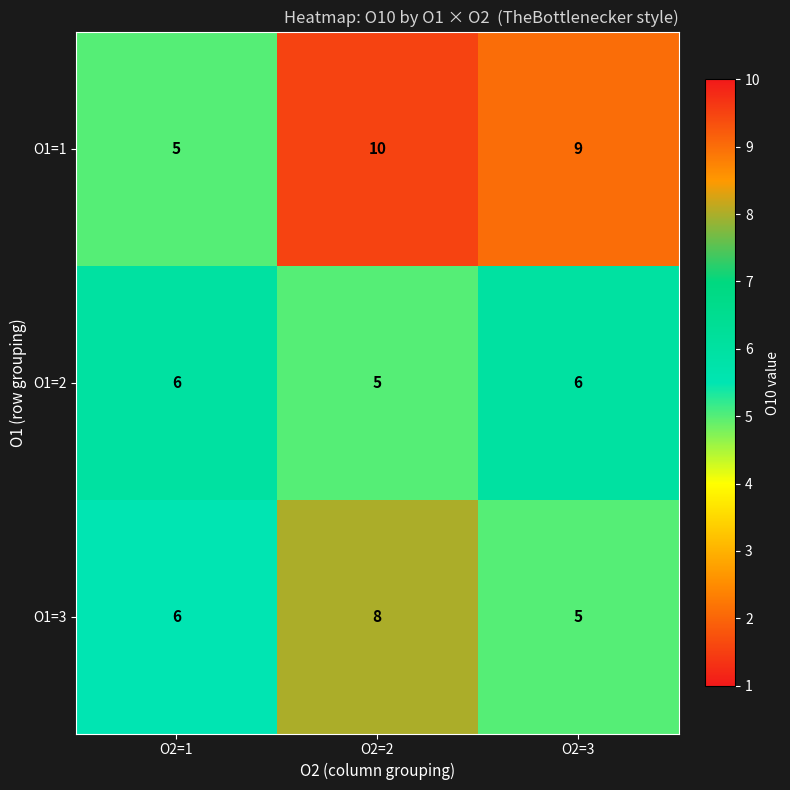

What is the maximum value shown in the chart?

10